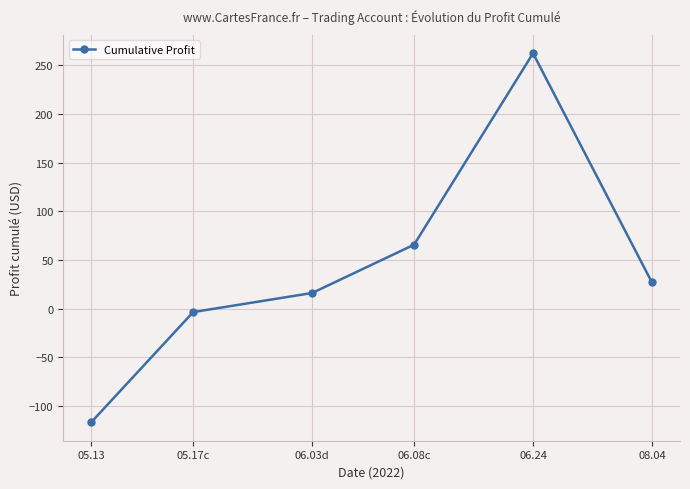

Read the value at 06.08c.

65.6